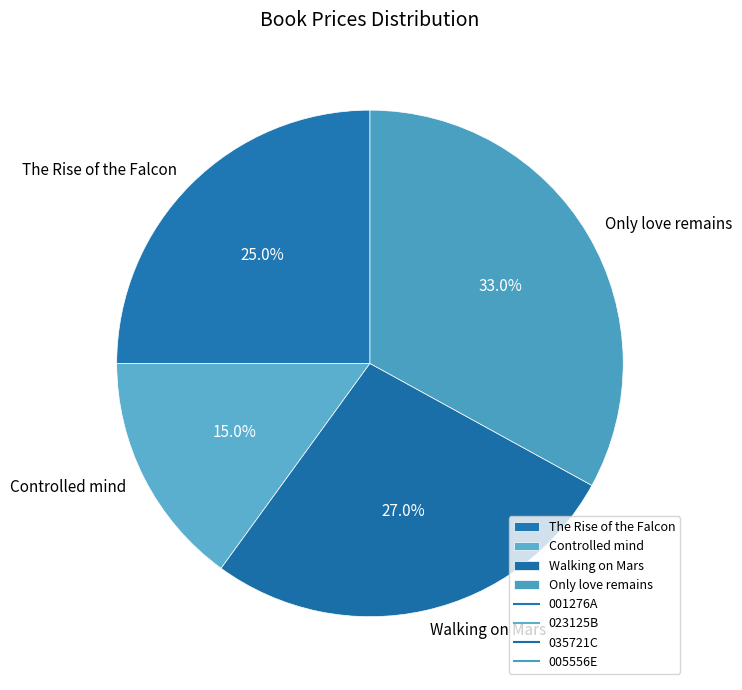

What is the smallest slice in the pie chart?

Controlled mind